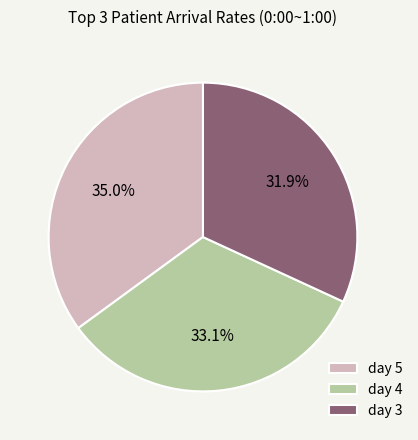

Rank the categories by value from lowest to highest.

day 3, day 4, day 5